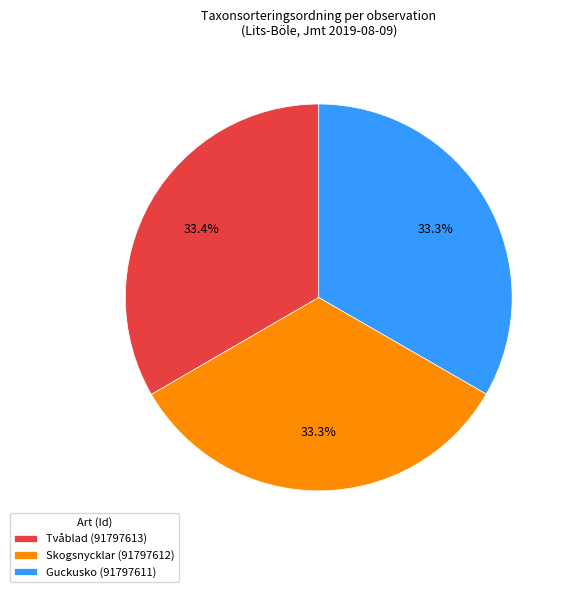

To the nearest percent, what portion does Tvåblad (91797613) represent?

33%